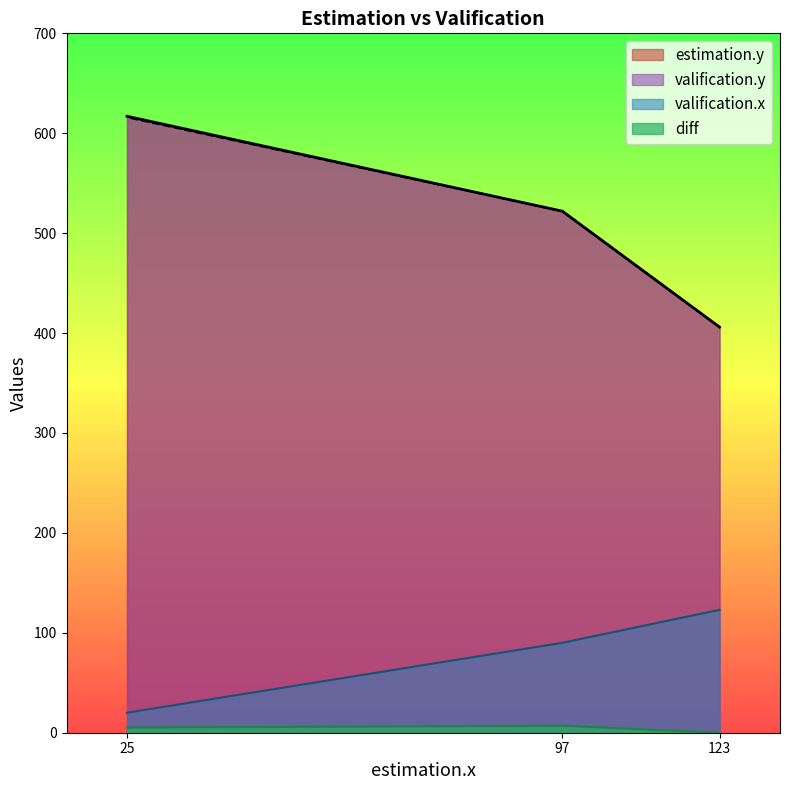

What is the spread (max minus min) of values at 97?

515.0